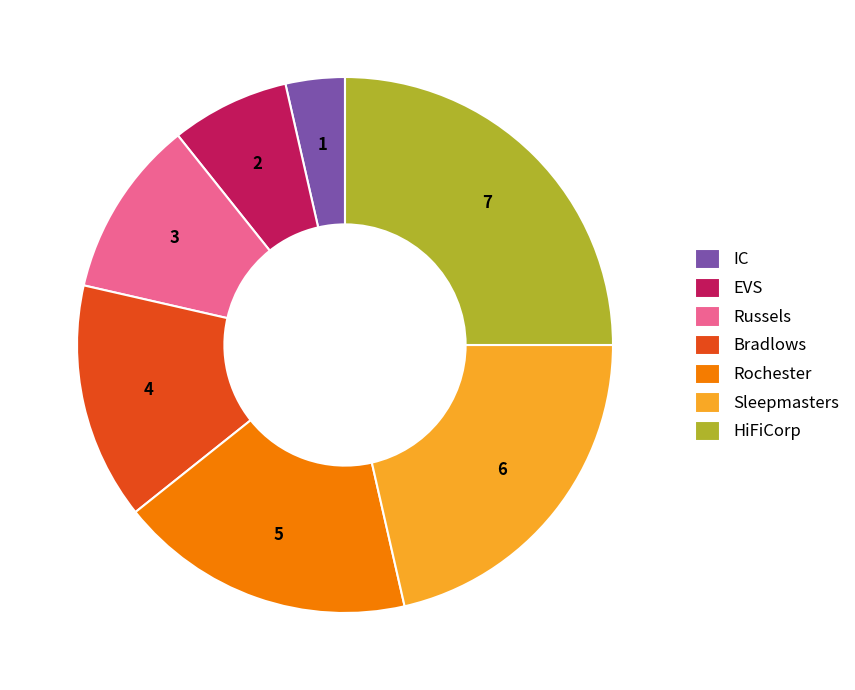

Rank the categories by value from highest to lowest.

HiFiCorp, Sleepmasters, Rochester, Bradlows, Russels, EVS, IC